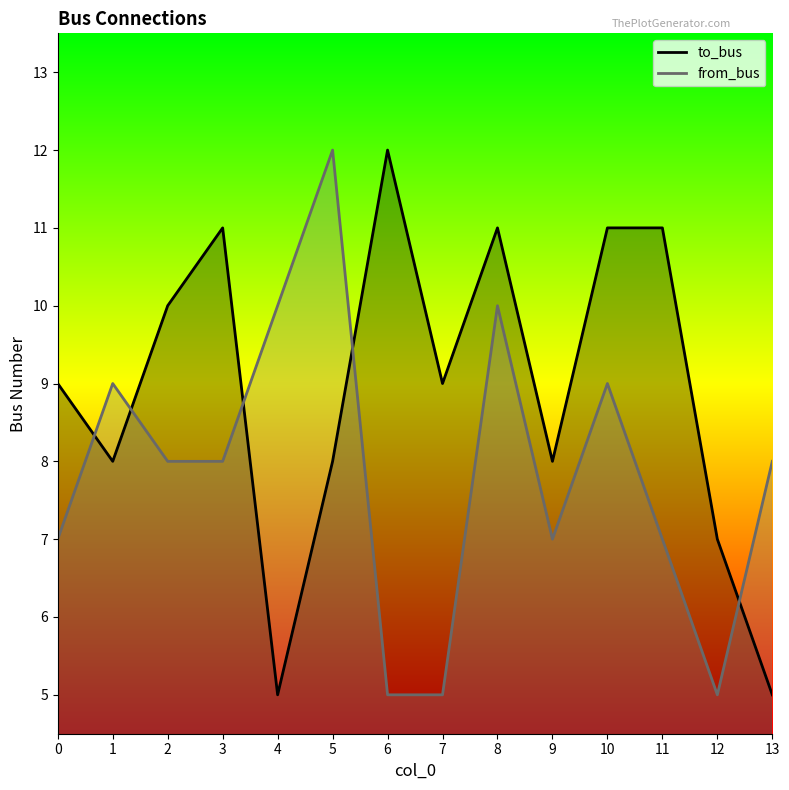

What value does the to_bus series have at 1?

8